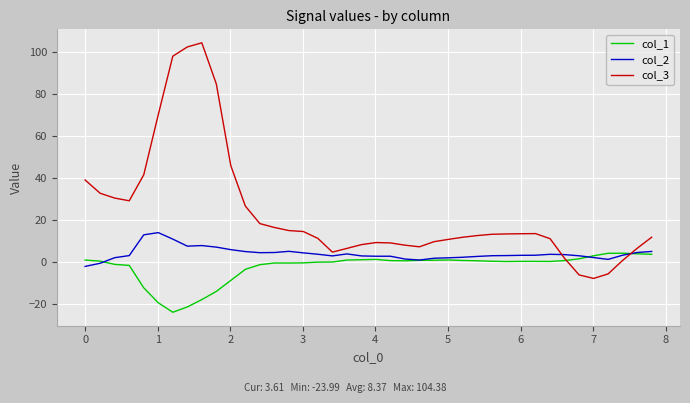

Which series has the largest total across all categories?

col_3